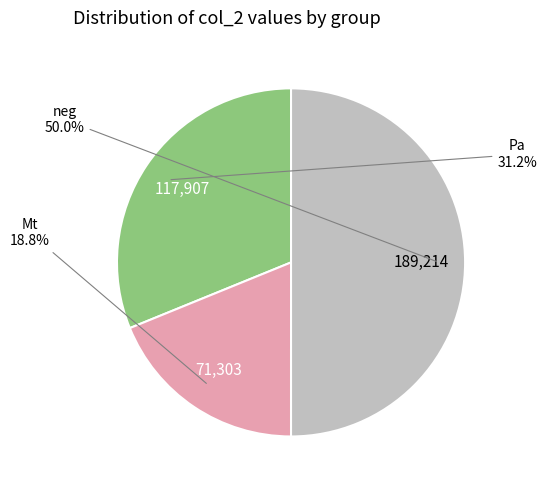

How many segments does this pie chart have?

3